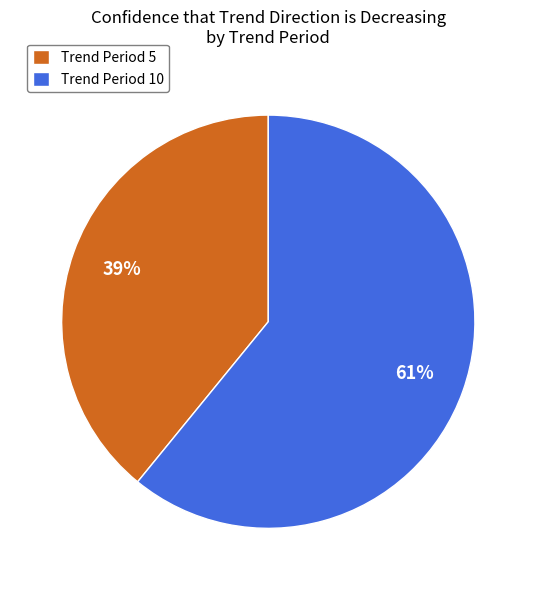

What percentage is the Trend Period 10 slice, to the nearest percent?

61%